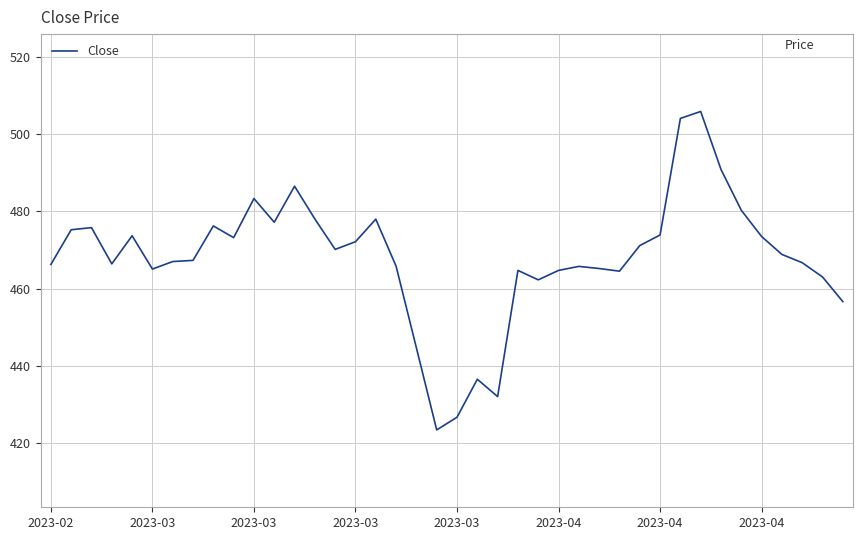

What is the greatest value displayed?

505.8